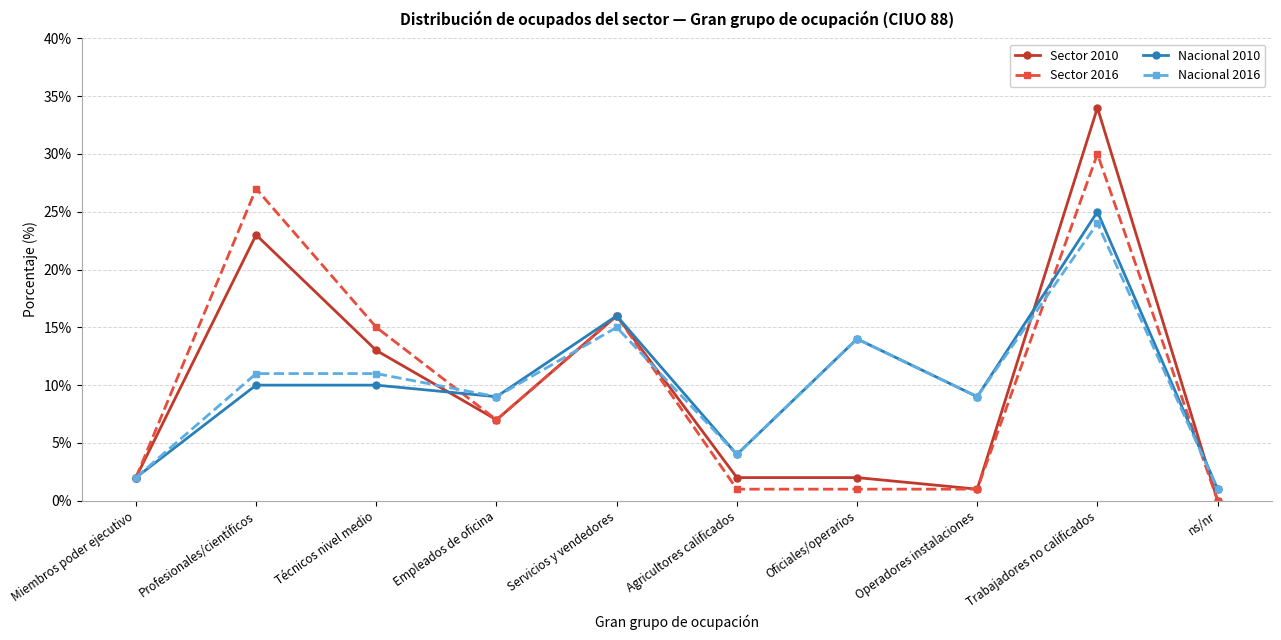

Is this an area chart (filled region under the line)?

No